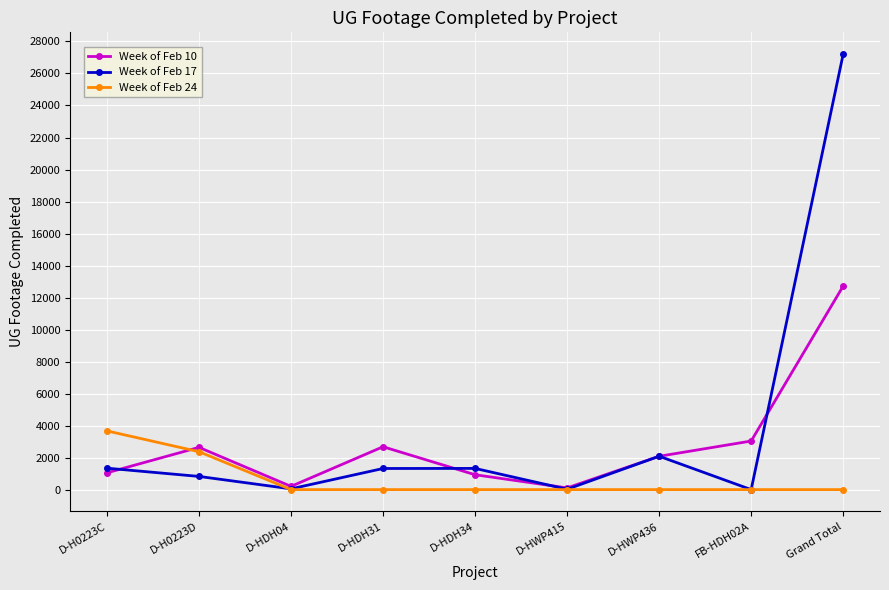

What are all the series names shown in the legend?

Week of Feb 10, Week of Feb 17, Week of Feb 24